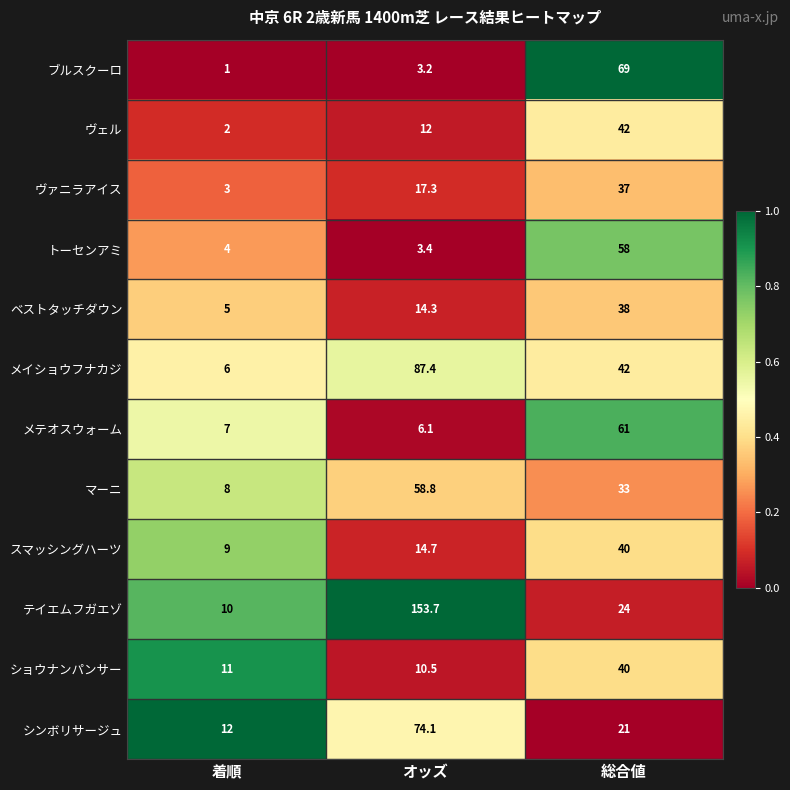

Which series has the widest spread of values?

テイエムフガエゾ